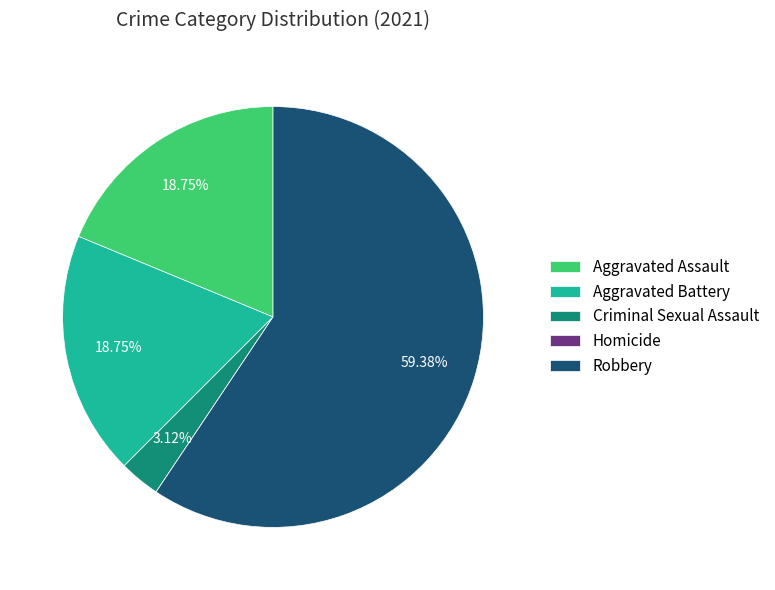

Approximately how many times larger is the value at Aggravated Assault compared to Robbery?

0.3